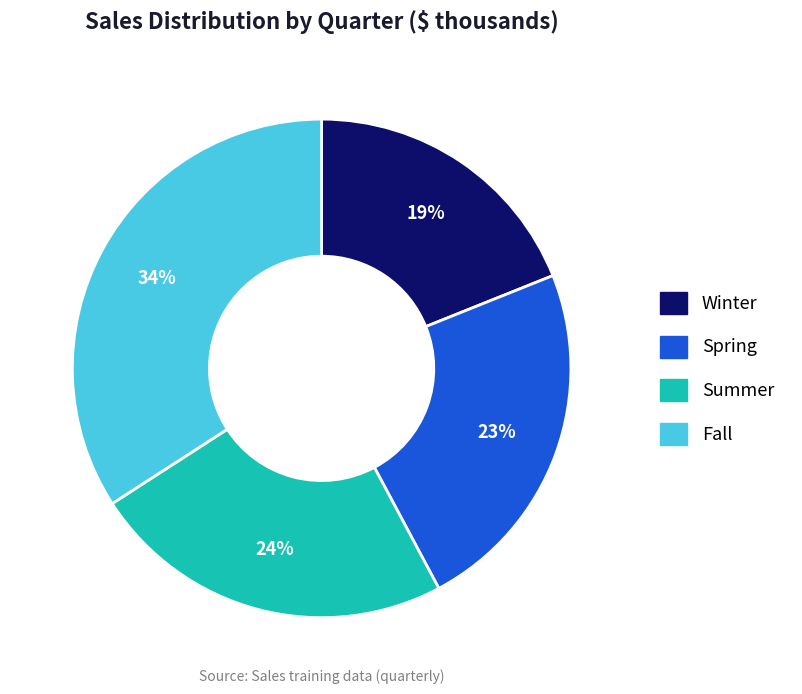

Combined, do Spring and Summer account for over 50%?

No